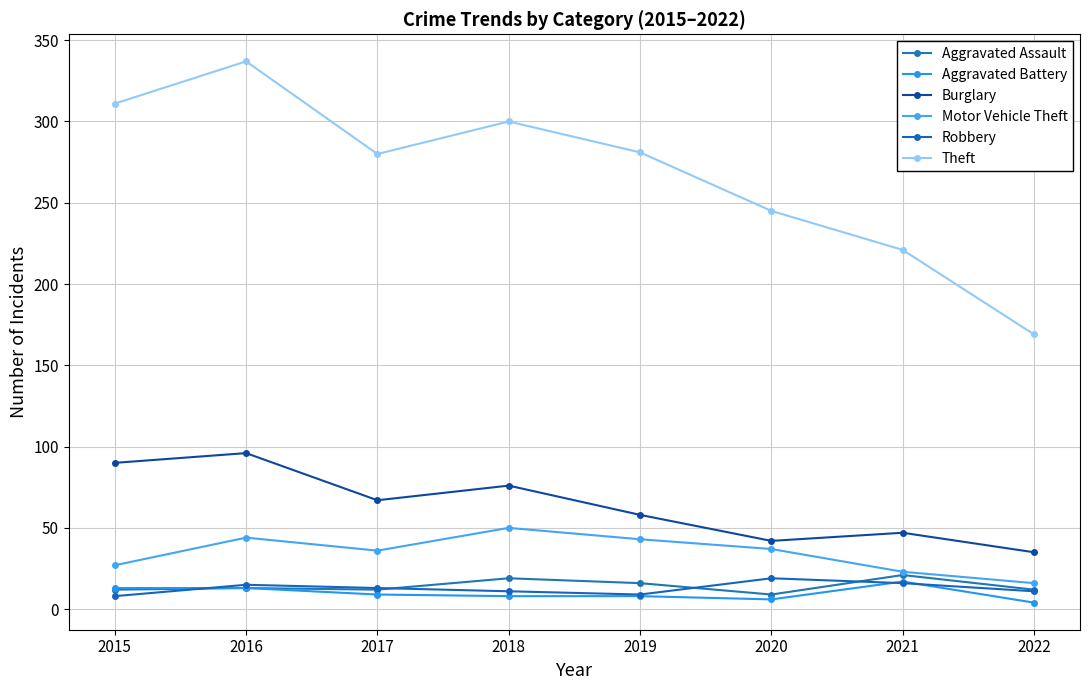

How many distinct data groups are displayed?

6